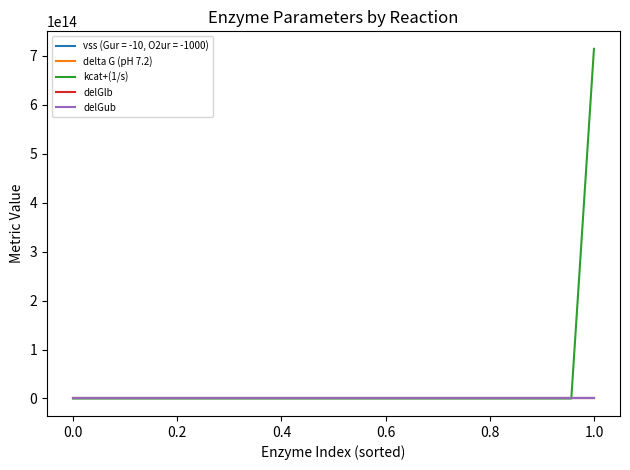

True or false: delGub and delGlb intersect in this chart.

False